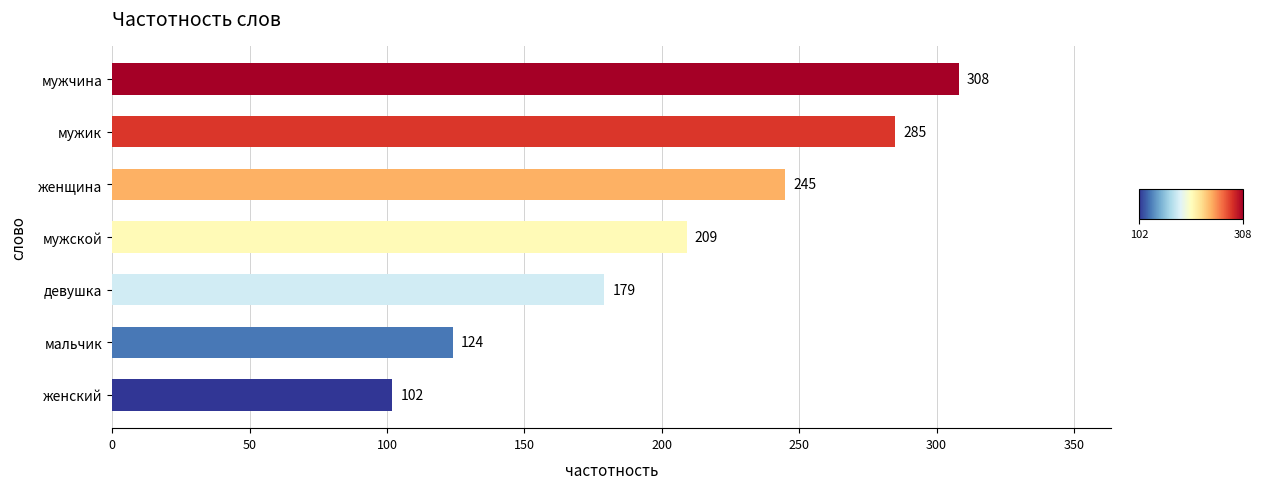

How many distinct data groups are displayed?

1